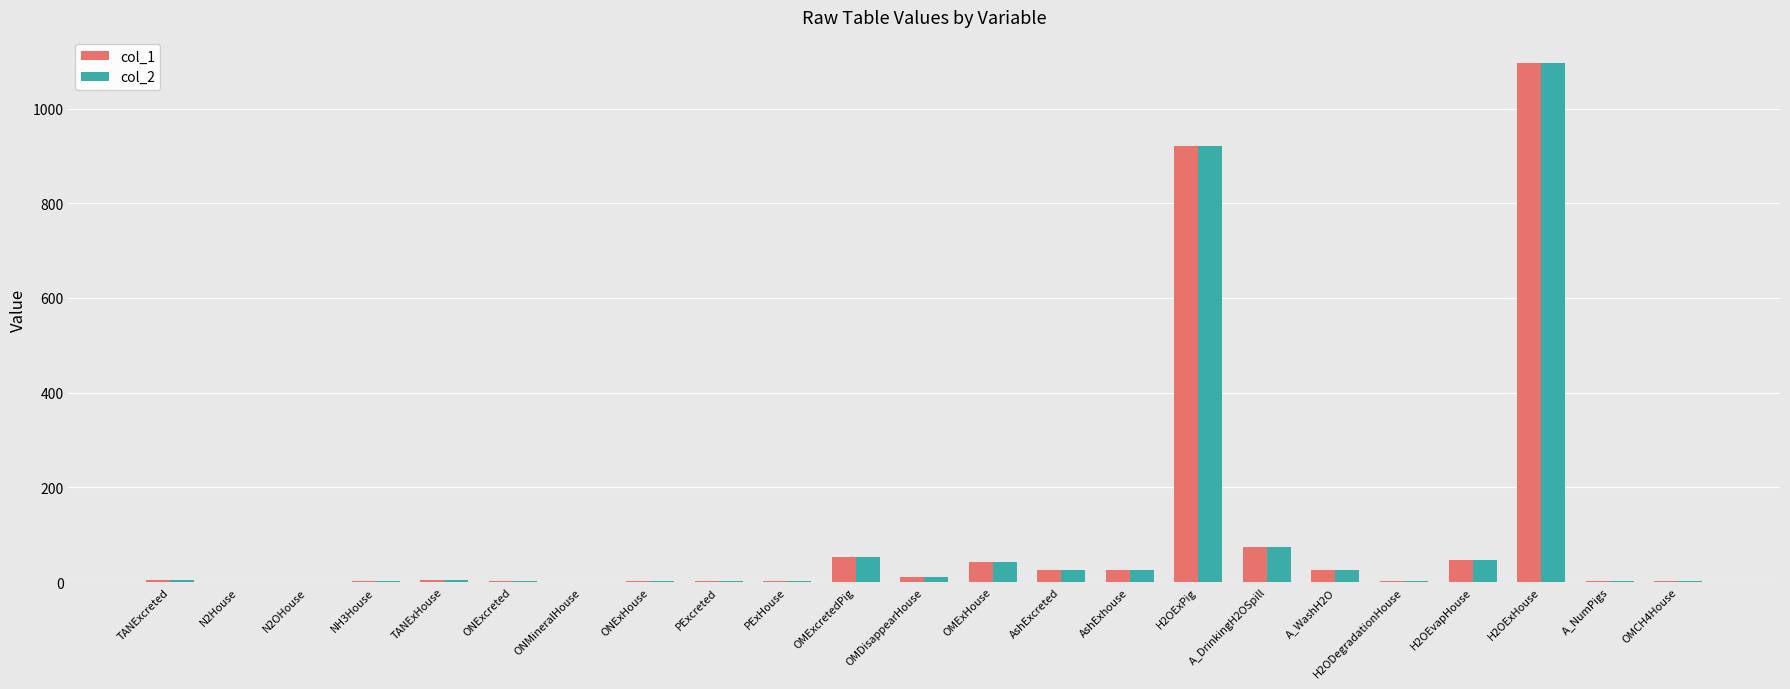

True or false: col_1 has a value of 43.1 at OMExHouse.

True